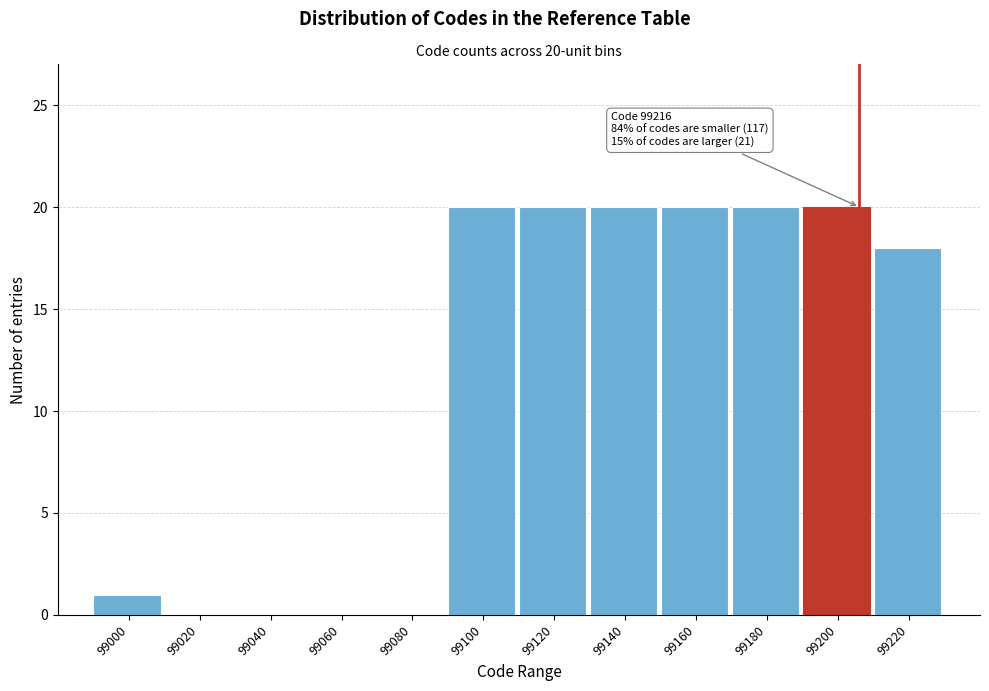

Reading left to right, list all the values displayed in this chart.

99000=1	99020=0	99040=0	99060=0	99080=0	99100=20	99120=20	99140=20	99160=20	99180=20	99200=20	99220=18